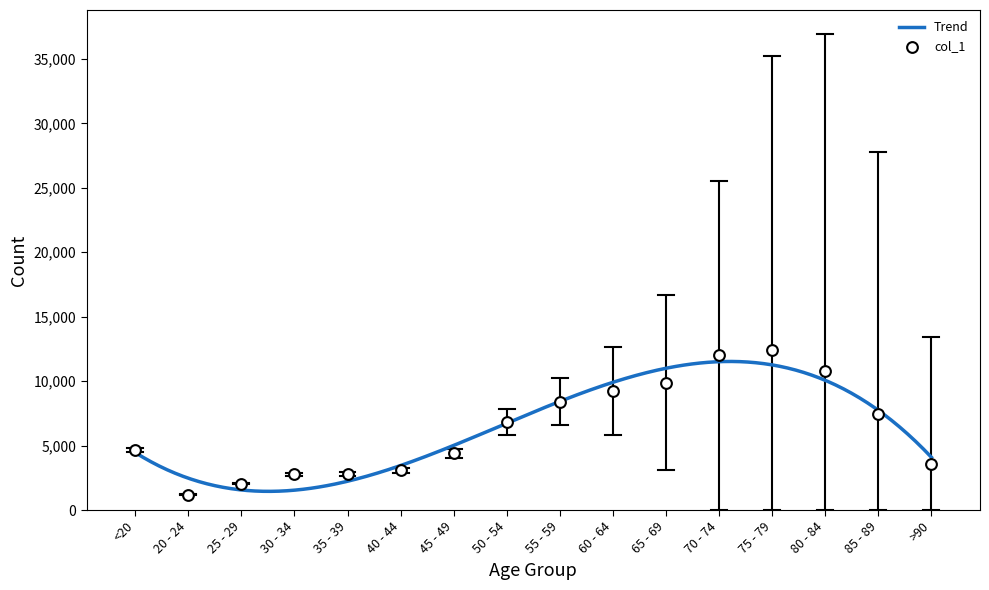

Approximately how many times larger is the value at 85 - 89 compared to 50 - 54?

1.1